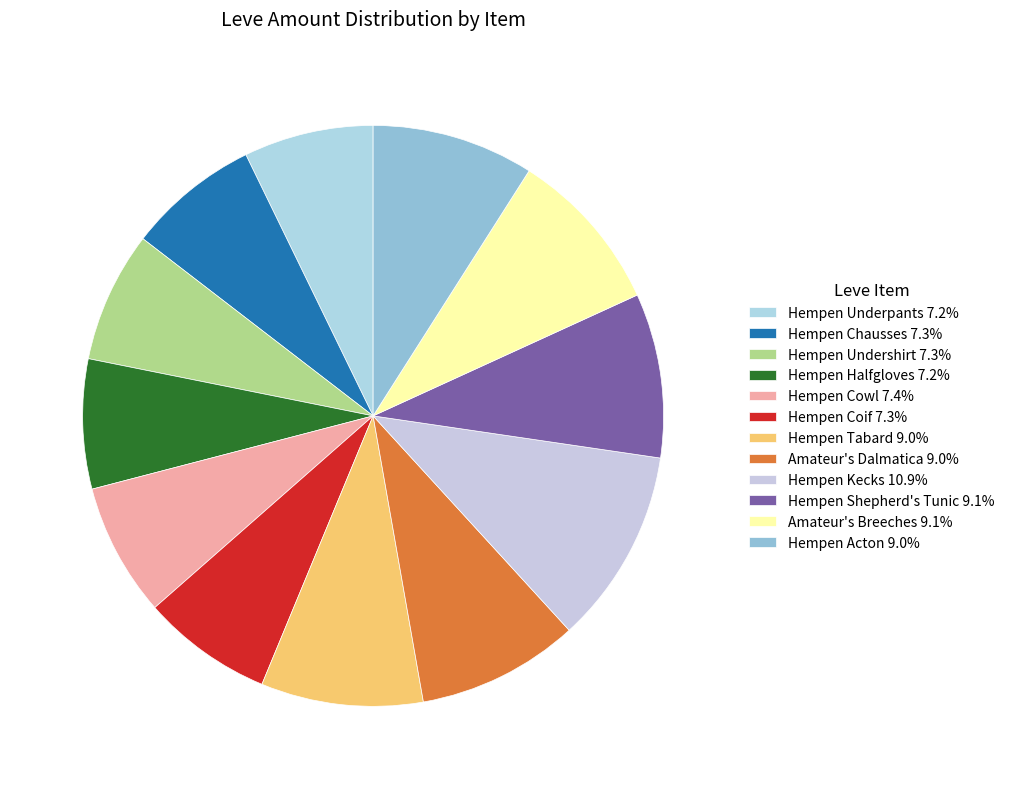

Is it true that Amateur's Breeches is 19% of the pie?

False